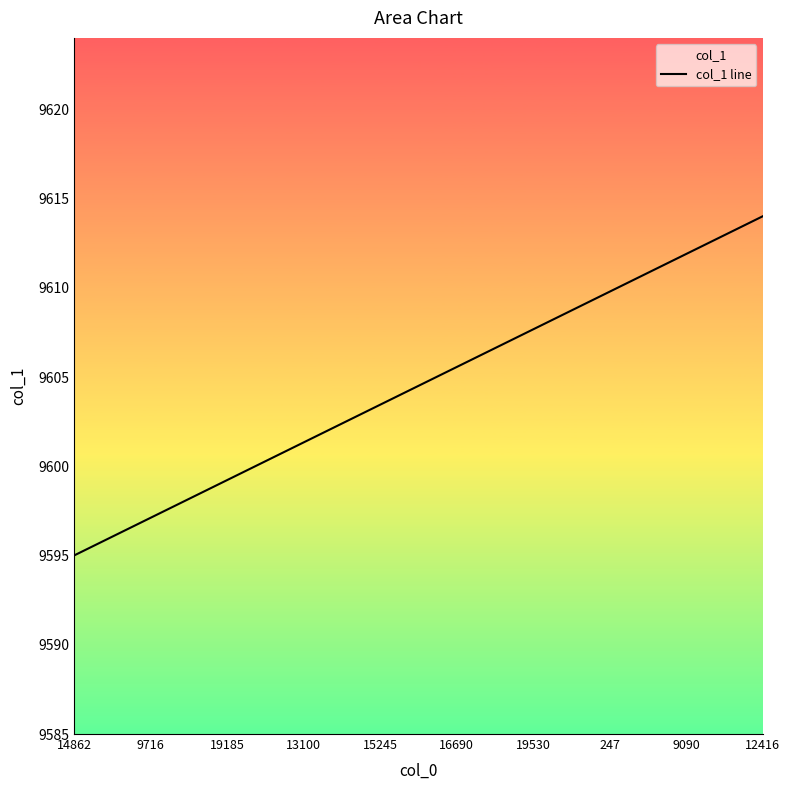

What is the difference between the maximum and minimum values?

19